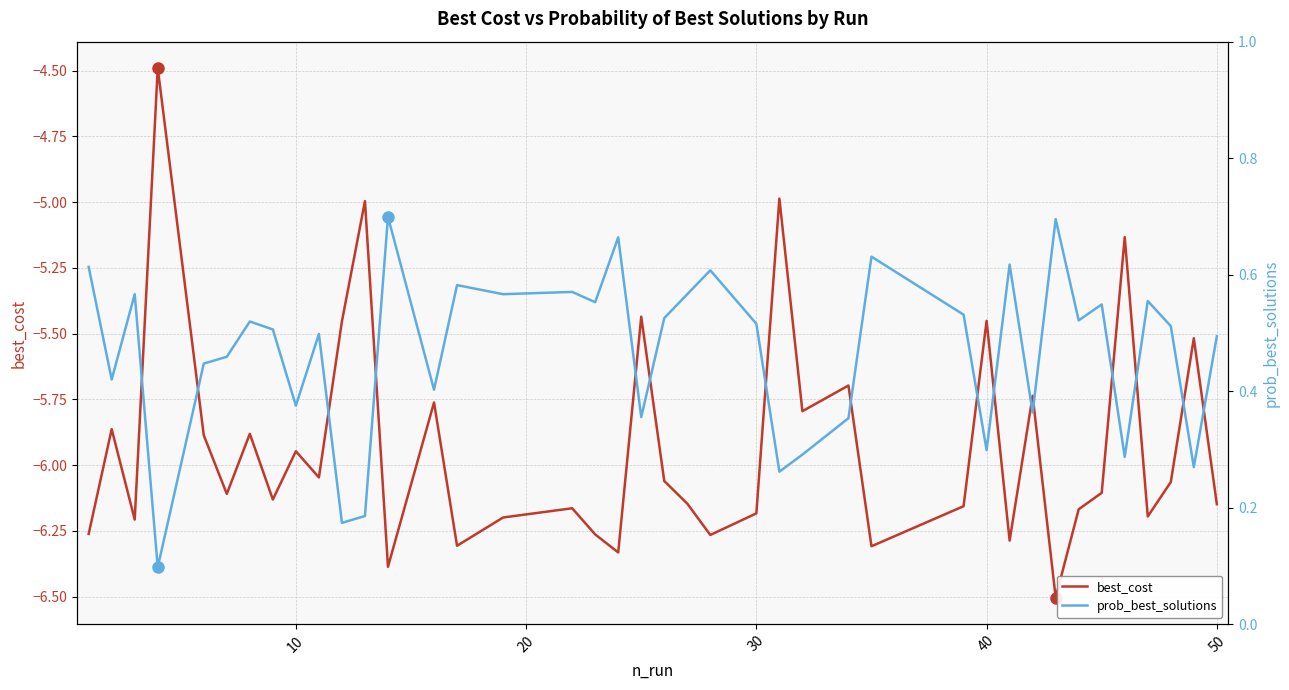

True or false: prob_best_solutions and best_cost cross at least once.

False